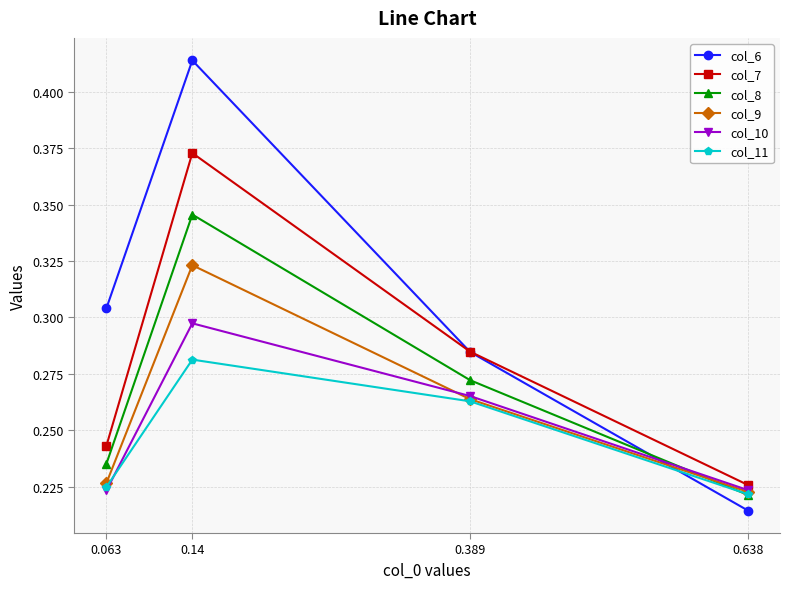

What is the label of the 1st point from the left?

0.063